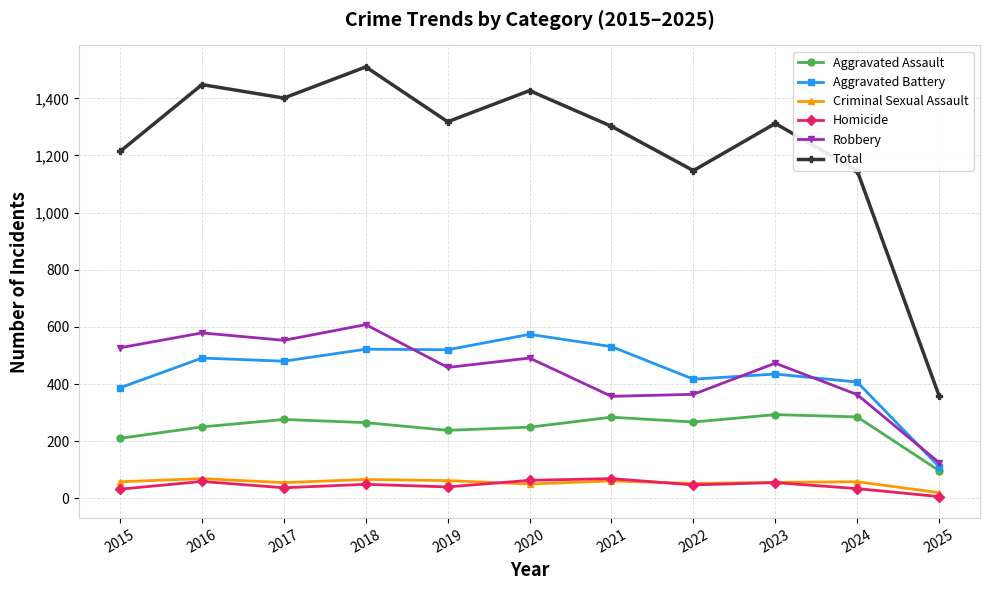

What is the difference between the Homicide values at 2017 and 2024?

3